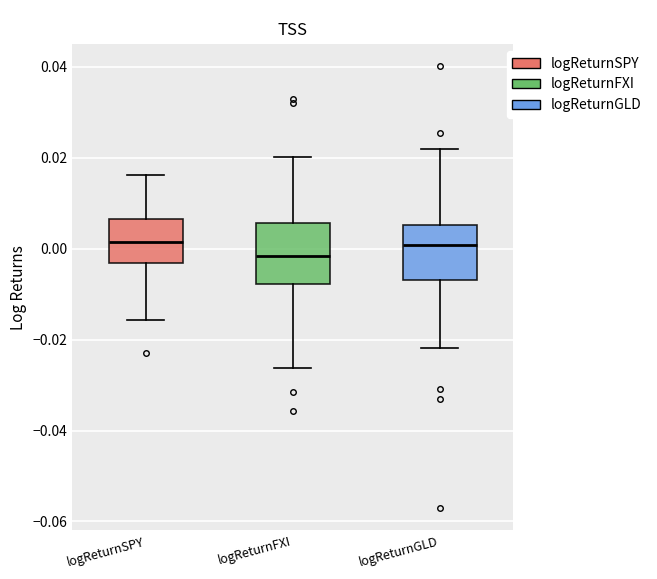

Reading left to right, read every box against the y-axis: the position of its median line, the range the box covers, and the ends of its whiskers. The values are not printed on the chart, so give them approximately, as read against the axis.

logReturnSPY: median 0.002, box -0.004 to 0.006, whiskers -0.016 to 0.016
logReturnFXI: median -0.002, box -0.008 to 0.006, whiskers -0.026 to 0.020
logReturnGLD: median 0.000, box -0.006 to 0.006, whiskers -0.022 to 0.022